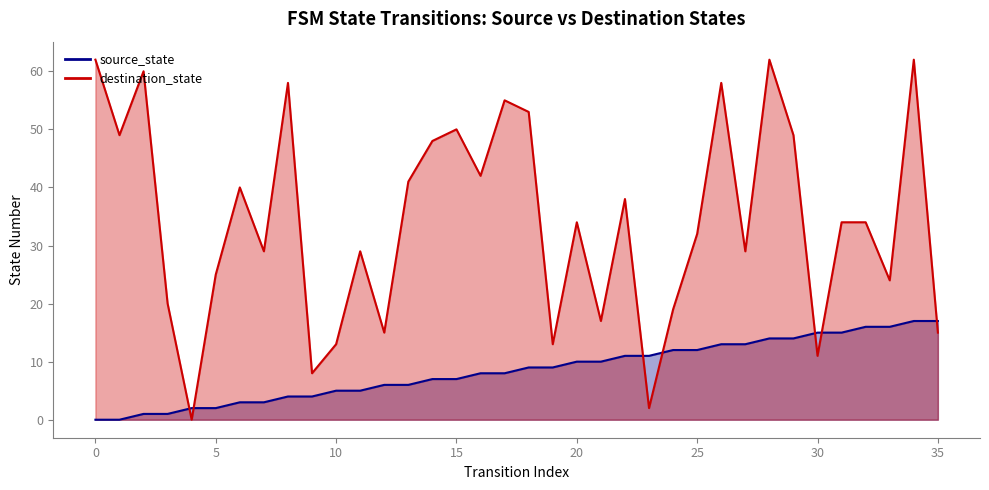

At which category is the sum across all series the highest?

34